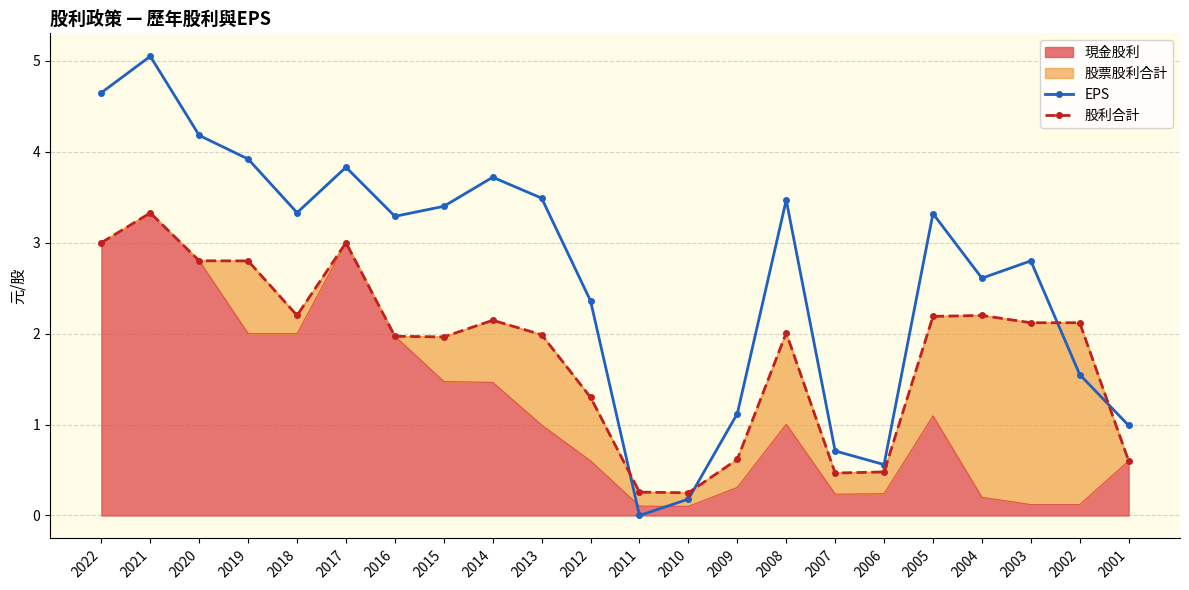

Which series has the largest range (max minus min)?

EPS